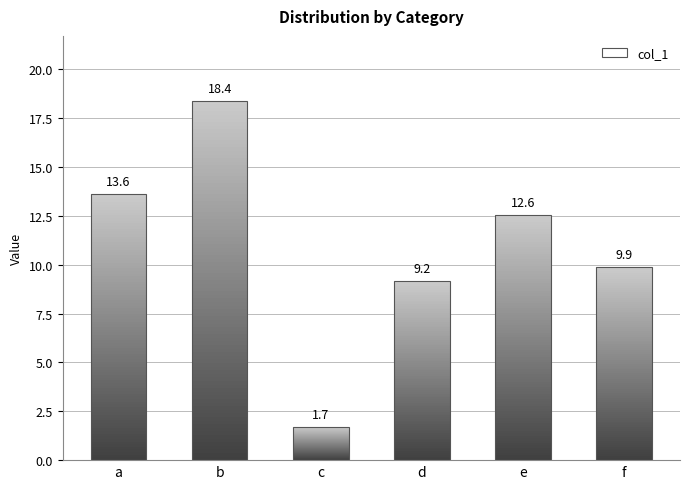

What is the change in value from a to c?

-11.9